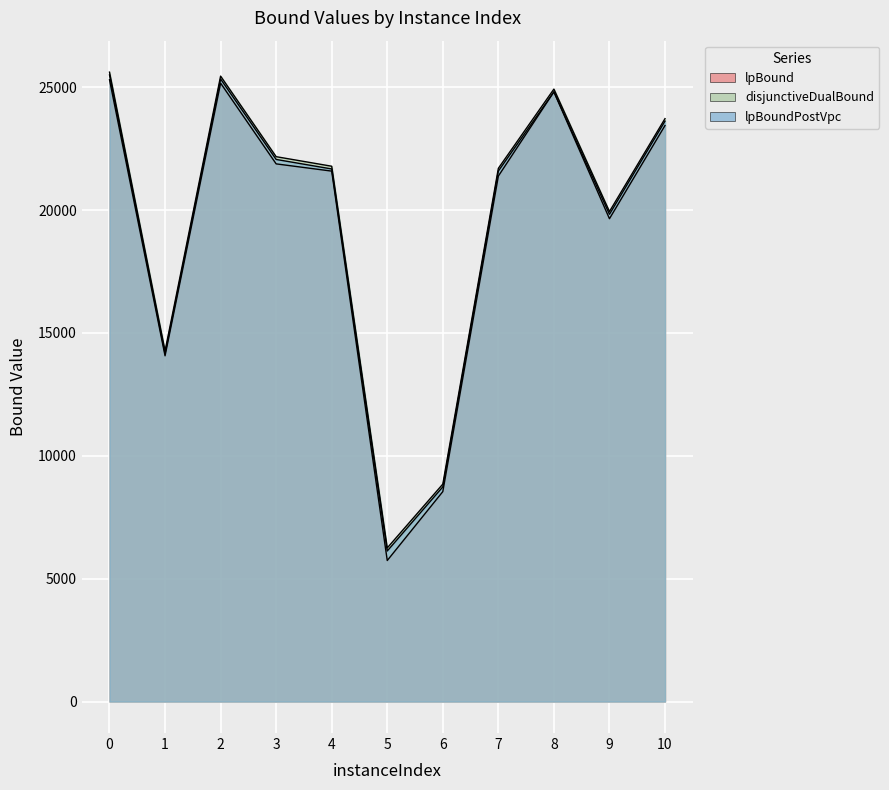

What are all the series names shown in the legend?

lpBound, disjunctiveDualBound, lpBoundPostVpc